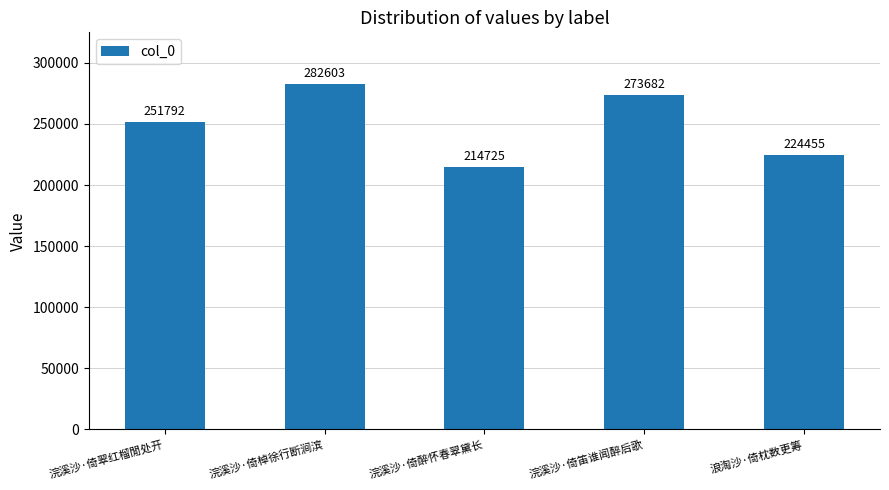

Reading right to left, list all the values displayed in this chart.

浪淘沙·倚枕数更筹=224455	浣溪沙·倚笛谁闻醉后歌=273682	浣溪沙·倚醉怀春翠黛长=214725	浣溪沙·倚棹徐行断涧滨=282603	浣溪沙·倚翠红榴閒处开=251792